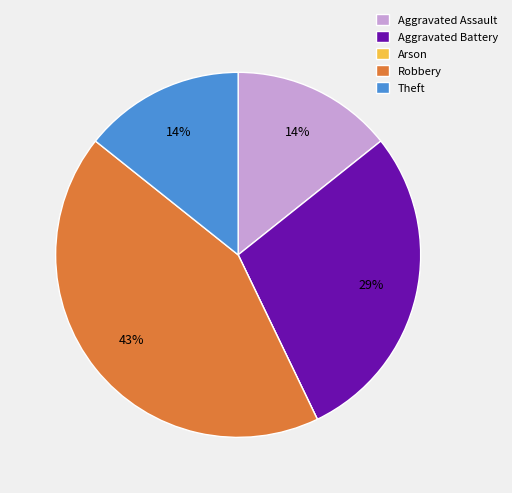

What is the largest slice in the pie chart?

Robbery